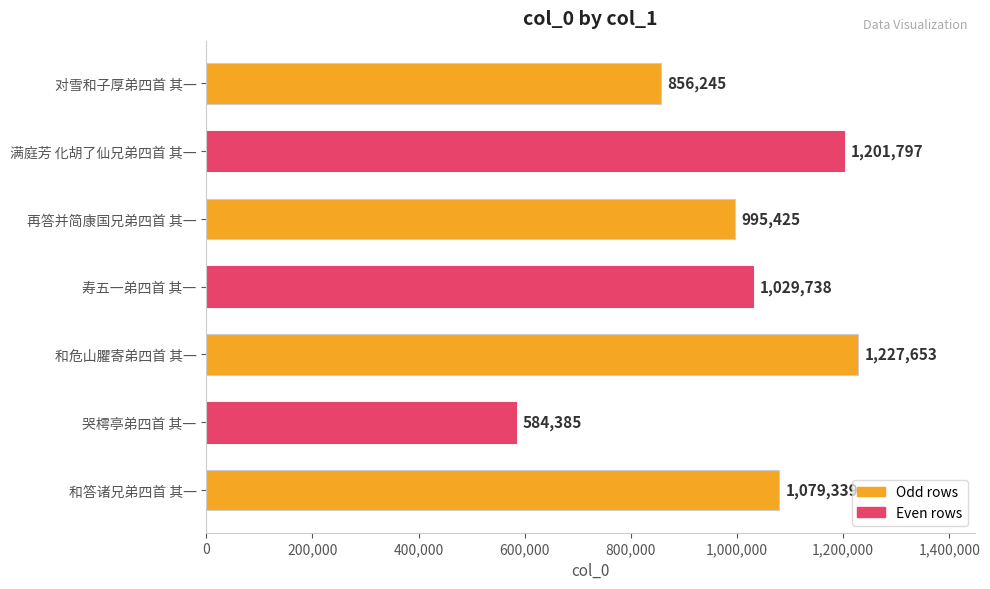

Reading top to bottom, transcribe all the data shown in this chart.

856245	1201797	995425	1029738	1227653	584385	1079339